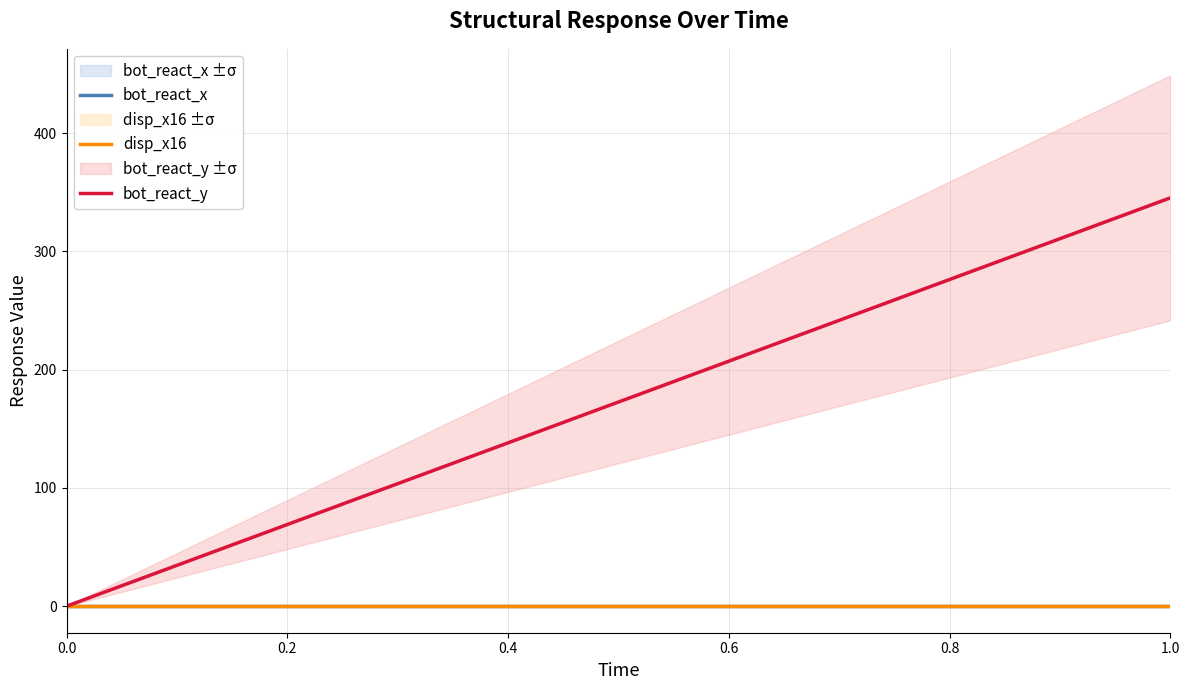

How many values in the bot_react_y series are below 345?

1